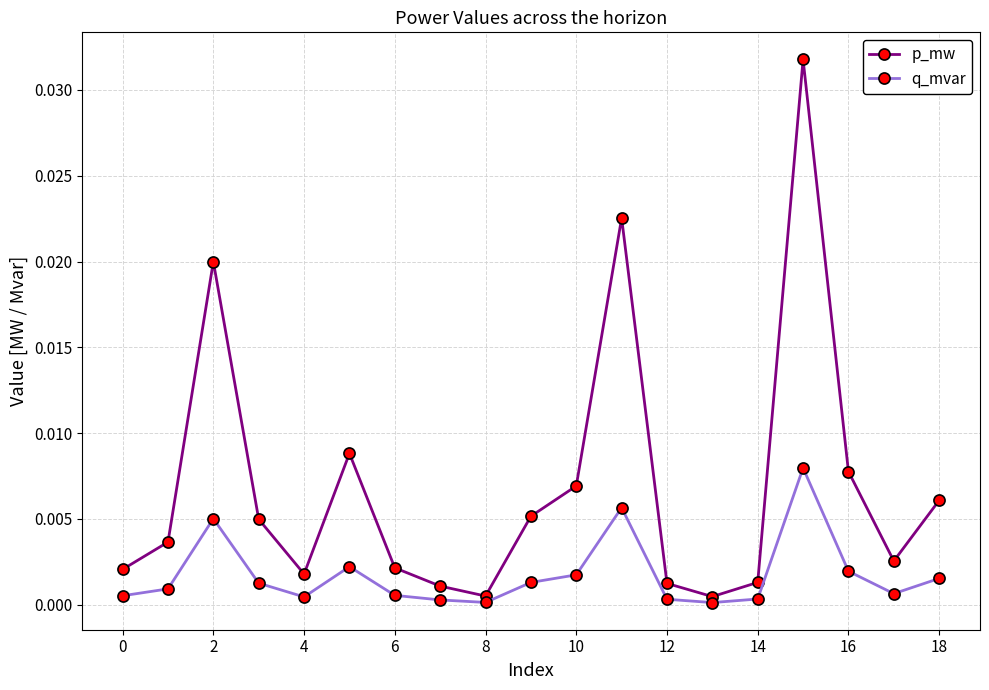

How many interior local peaks does the p_mw series have?

4